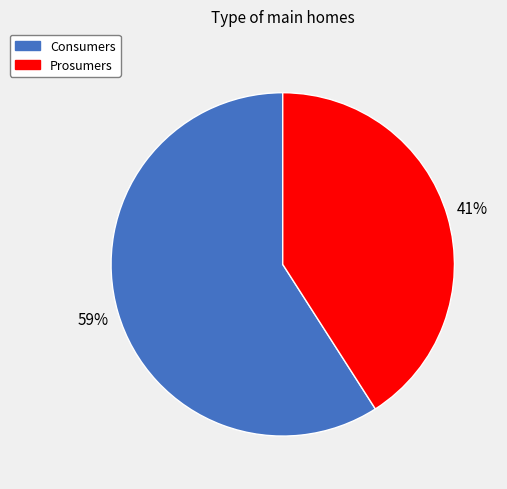

The Consumers slice represents 59% of the pie. True or false?

True